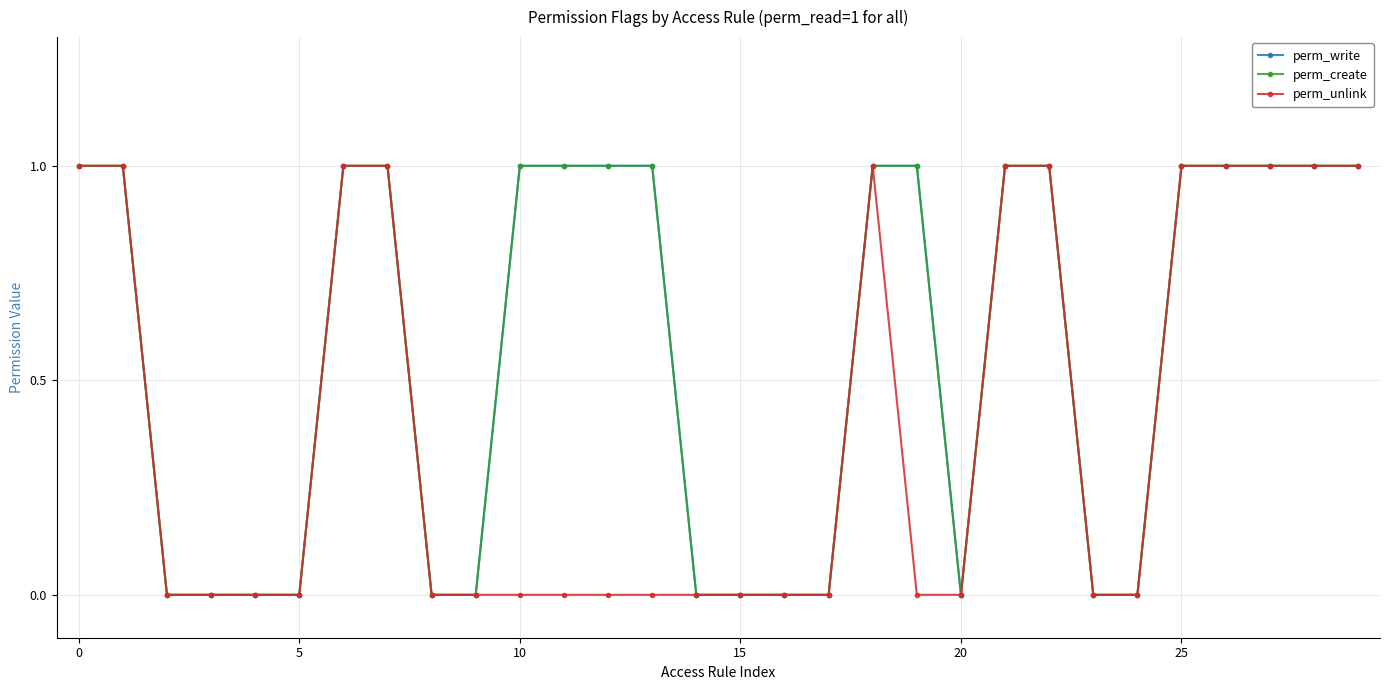

What is the difference between the second highest and minimum values in the perm_write series?

1